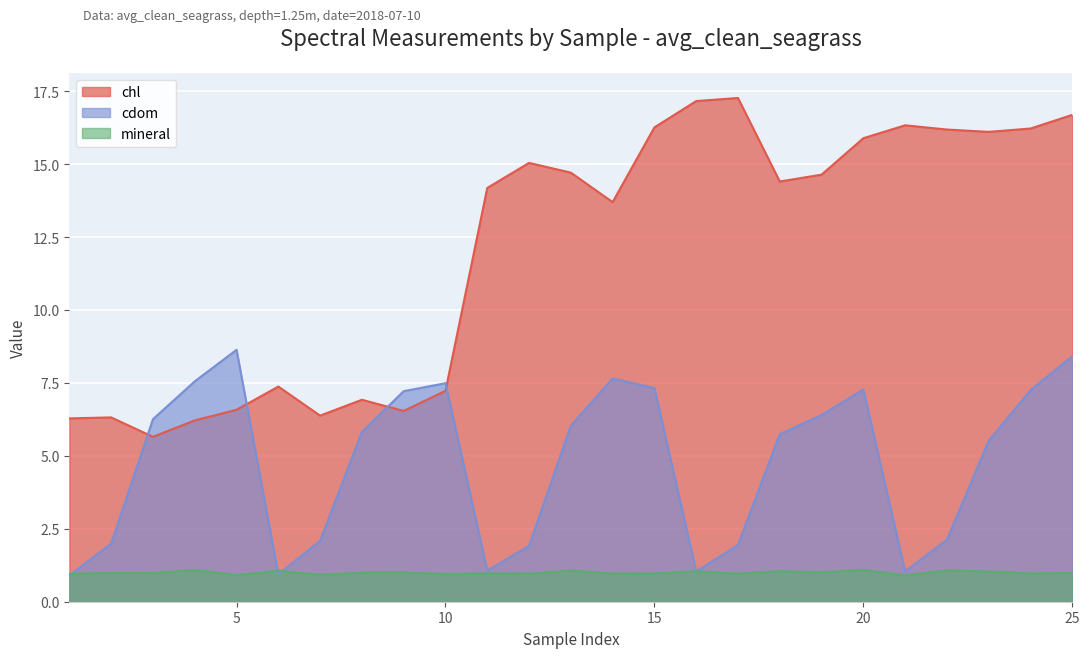

In cdom, how many points are lower than both neighbors (excluding endpoints)?

4